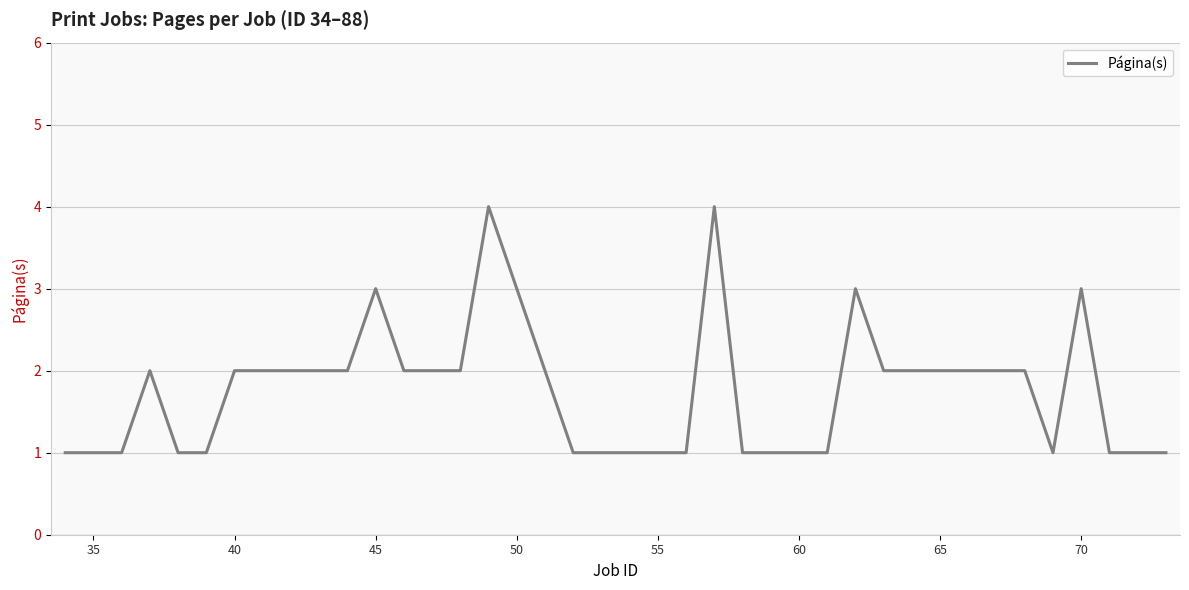

What is the maximum value shown in the chart?

4